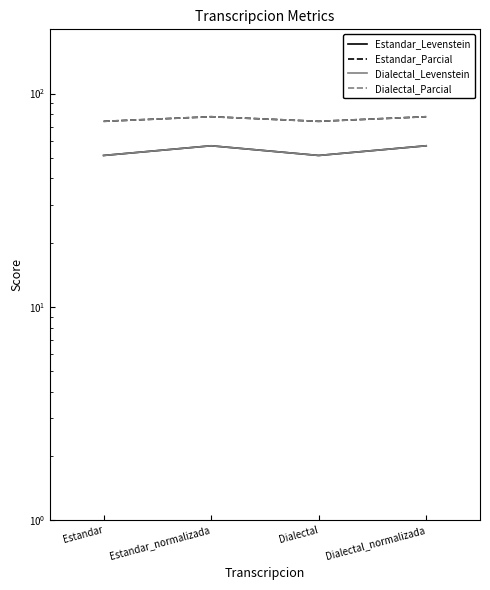

Reading right to left, what are all the values shown in this chart?

Estandar_Levenstein: 56.9	51.3	56.9	51.3
Estandar_Parcial: 77.9	74.1	77.9	74.1
Dialectal_Levenstein: 56.9	51.3	56.9	51.3
Dialectal_Parcial: 77.9	74.1	77.9	74.1